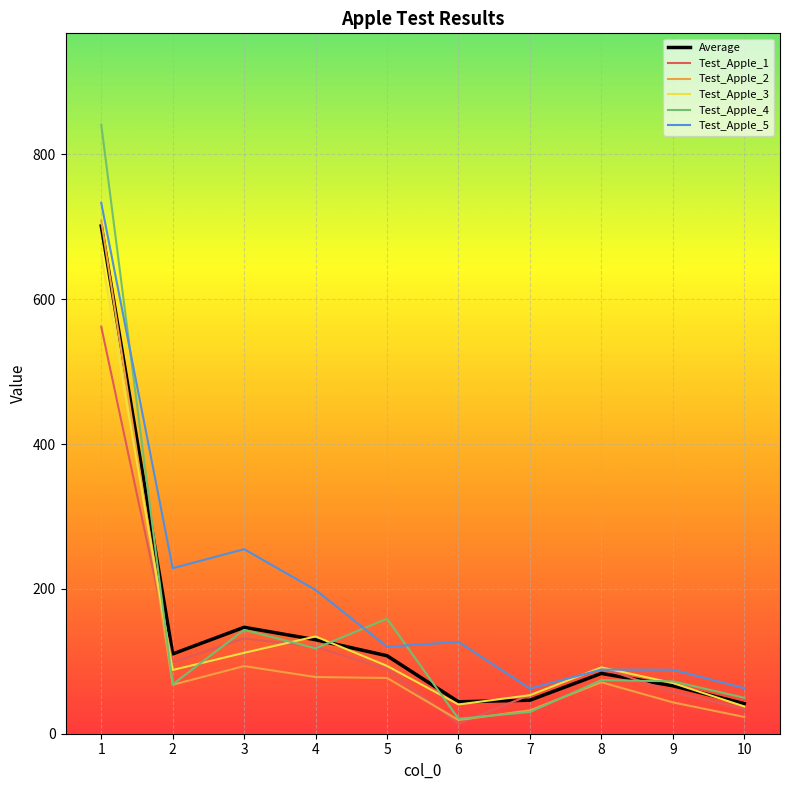

How many categories are shown in the chart?

10